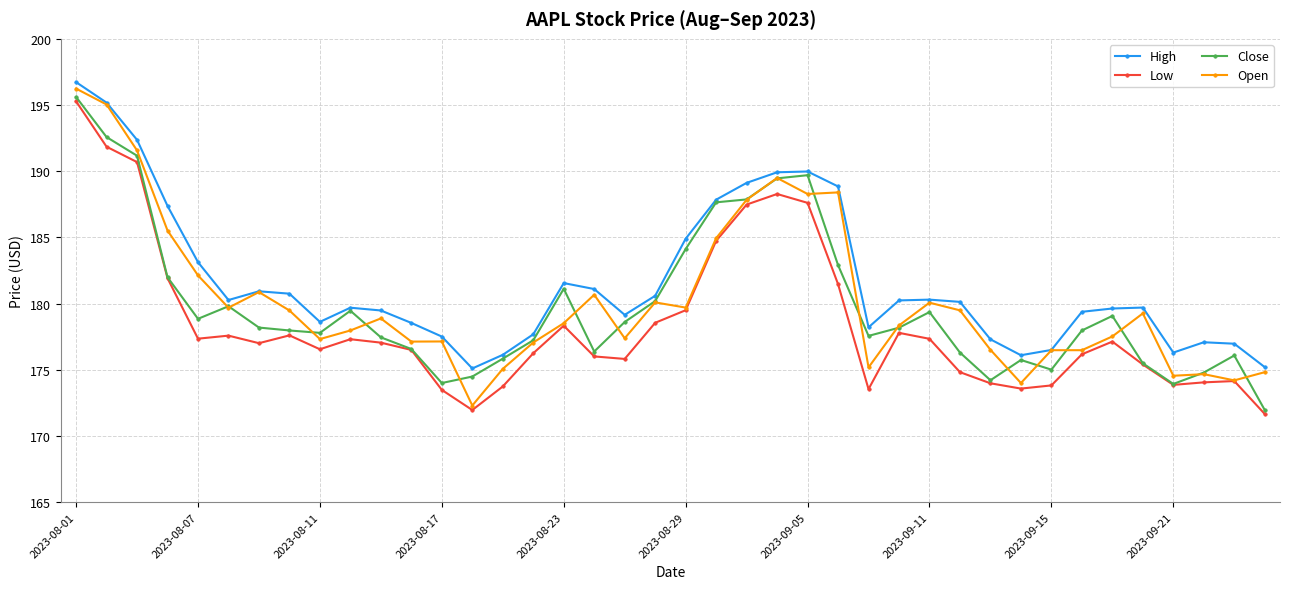

True or false: High and Low intersect in this chart.

False